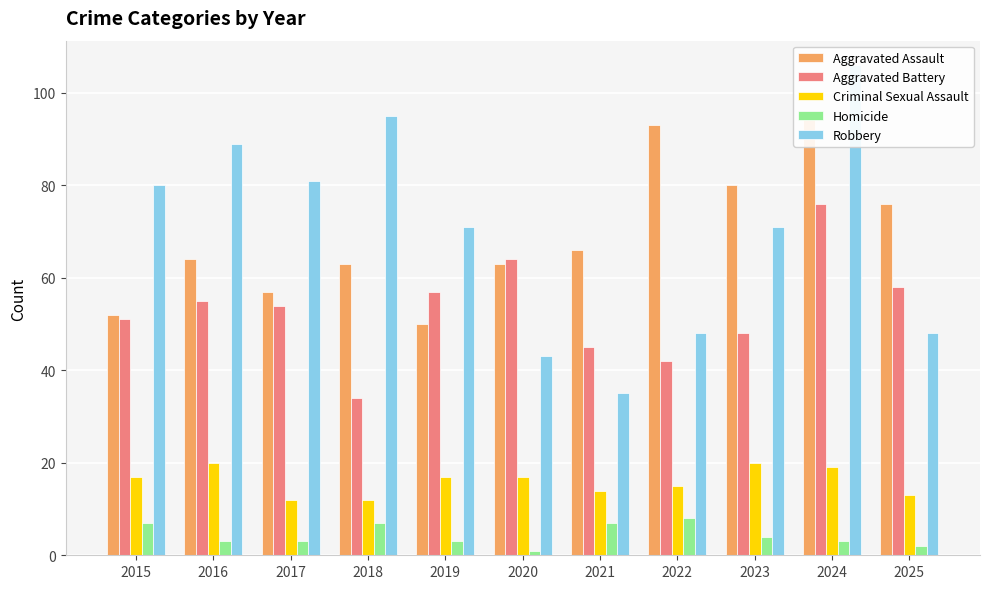

Which series has the largest total across all categories?

Robbery